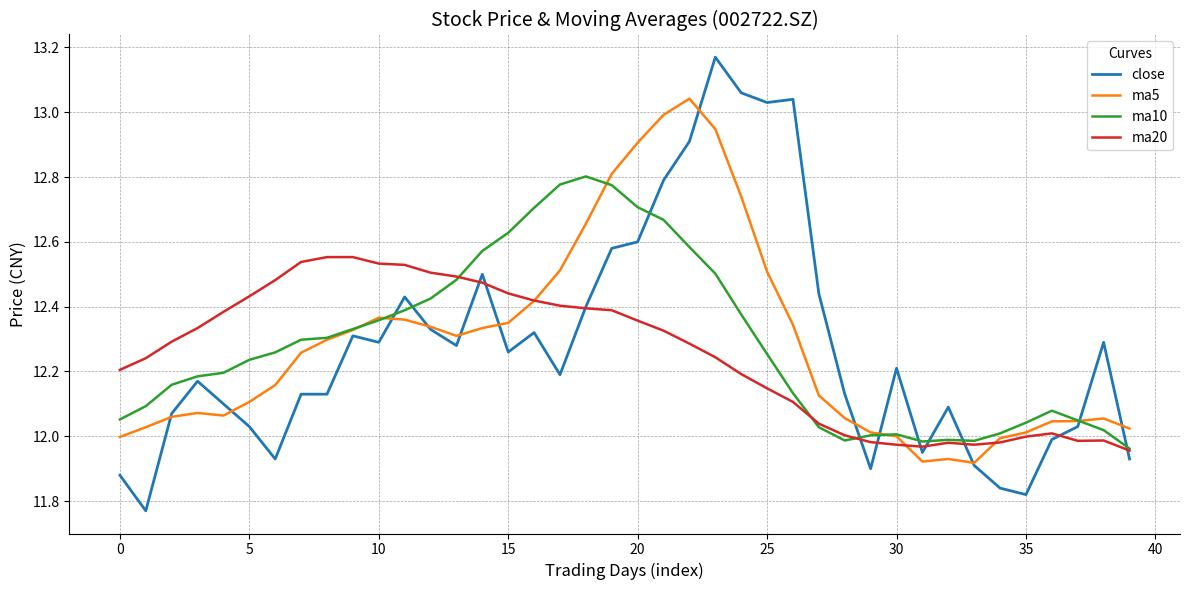

Which series has the largest range (max minus min)?

close